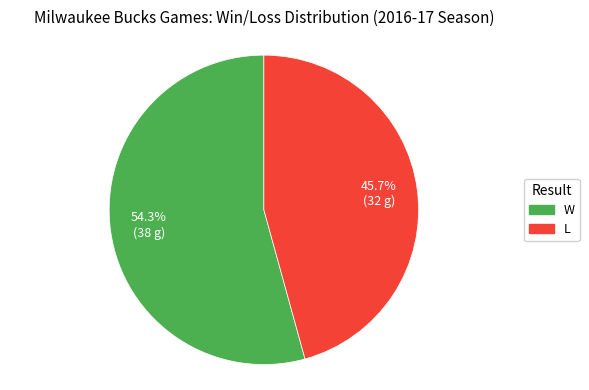

What is the smallest slice in the pie chart?

L